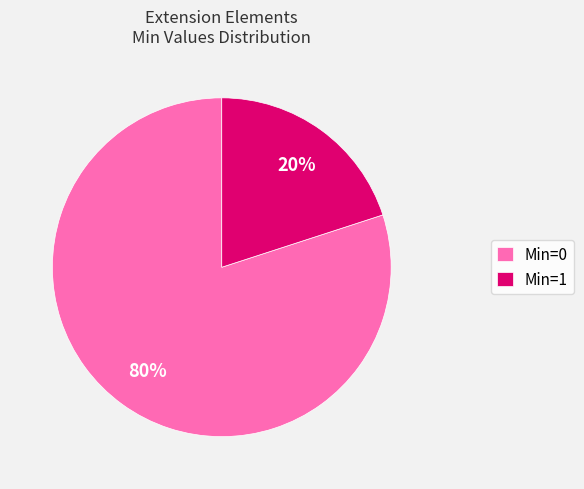

What is the majority slice?

Min=0